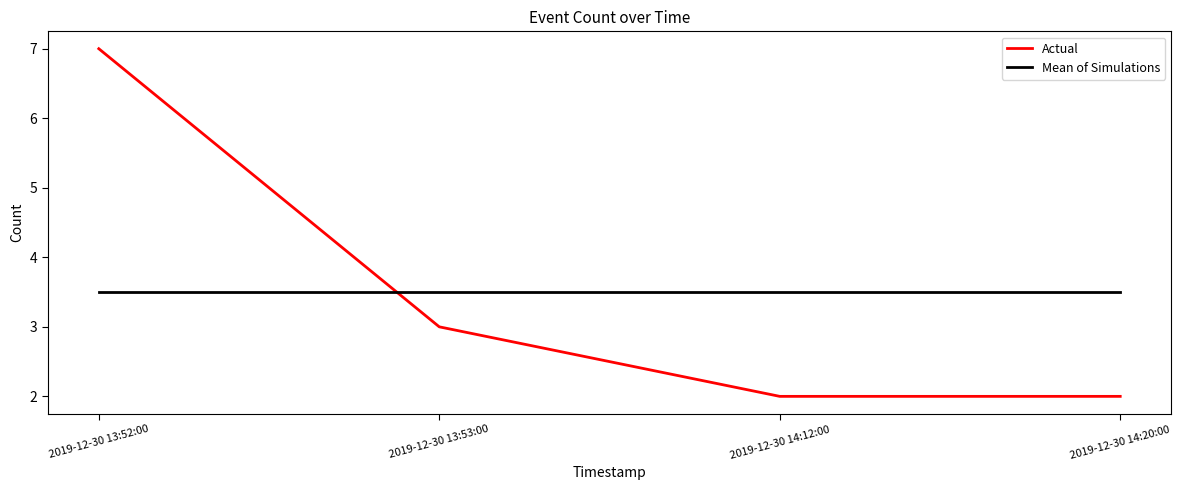

At which label does Actual first exceed 3?

2019-12-30 13:52:00